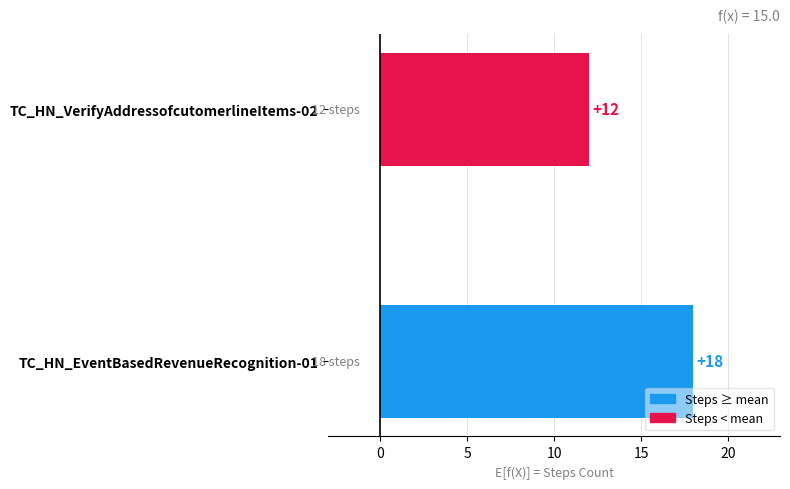

What is the greatest value displayed?

18